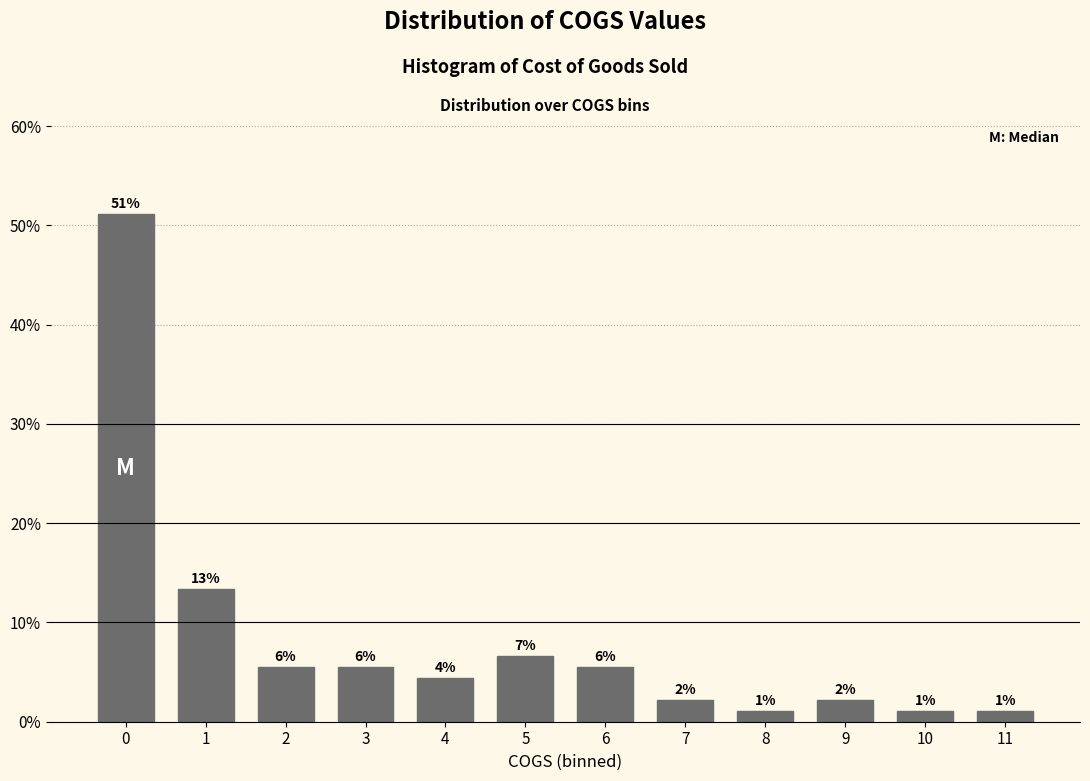

Are the bars horizontal?

No